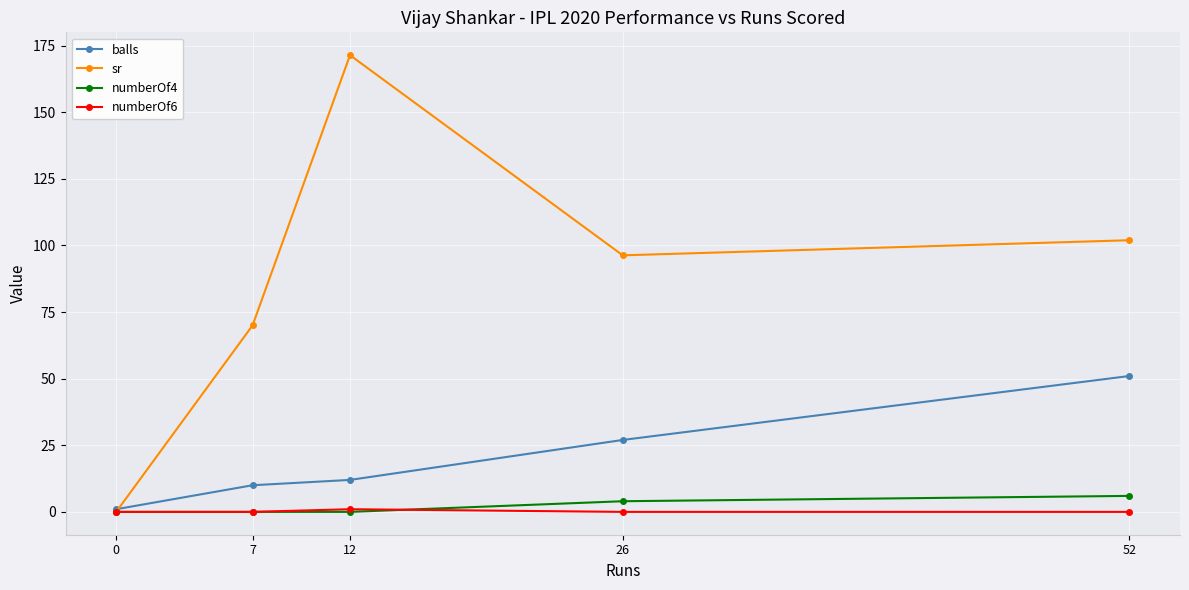

What is the approximate value of balls at 0?

1.0